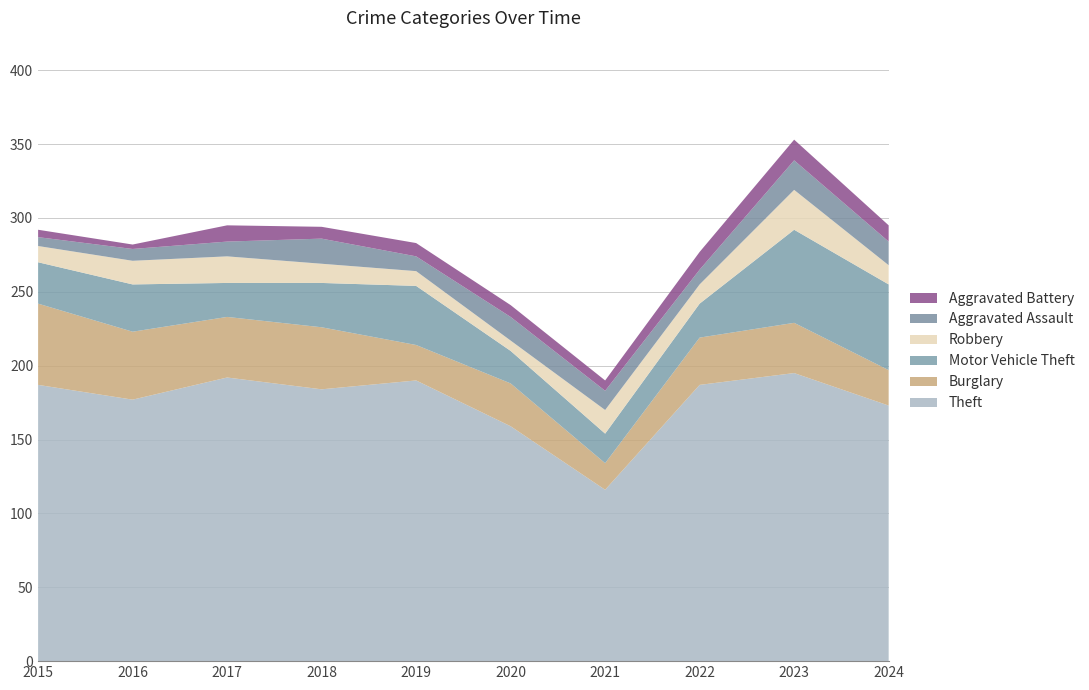

Reading left to right, what are all the values shown in this chart?

Theft: 2015=187	2016=177	2017=192	2018=184	2019=190	2020=159	2021=116	2022=187	2023=195	2024=173
Burglary: 2015=55	2016=46	2017=41	2018=42	2019=24	2020=29	2021=18	2022=32	2023=34	2024=24
Motor Vehicle Theft: 2015=28	2016=32	2017=23	2018=30	2019=40	2020=22	2021=20	2022=23	2023=63	2024=58
Robbery: 2015=11	2016=16	2017=18	2018=13	2019=10	2020=7	2021=16	2022=13	2023=27	2024=13
Aggravated Assault: 2015=6	2016=8	2017=10	2018=17	2019=10	2020=16	2021=13	2022=10	2023=20	2024=16
Aggravated Battery: 2015=5	2016=3	2017=11	2018=8	2019=9	2020=8	2021=7	2022=12	2023=14	2024=11